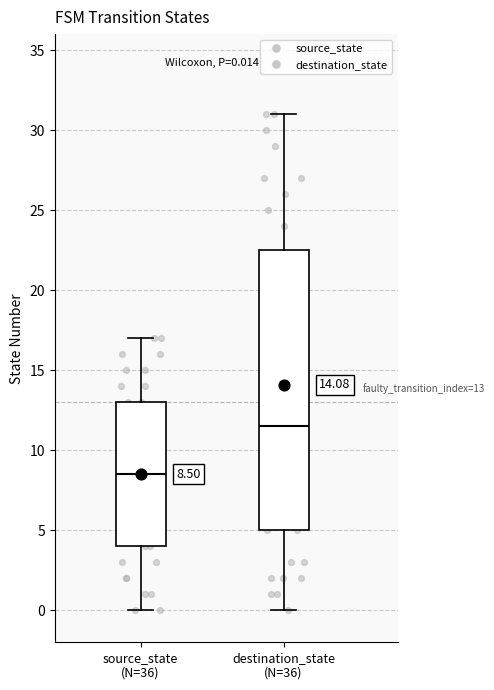

Comparing the boxes themselves (not the whiskers), which one is the tallest?

destination_state (N=36)